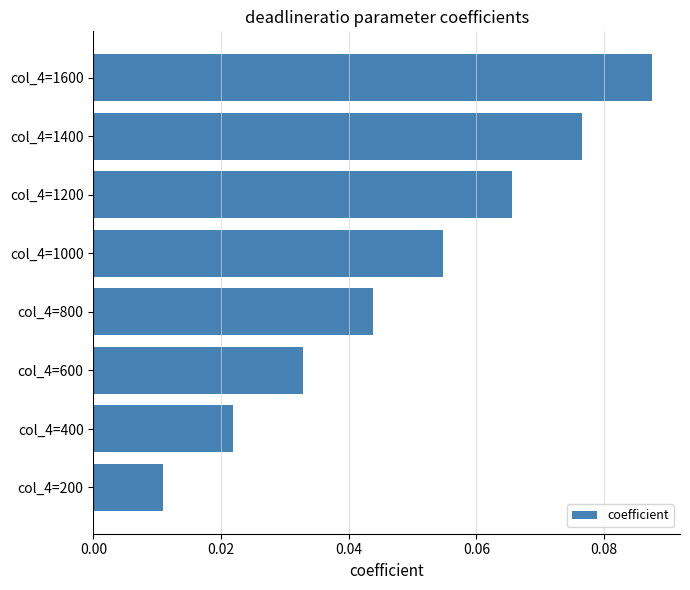

Are the bars grouped side by side (vs. stacked)?

No